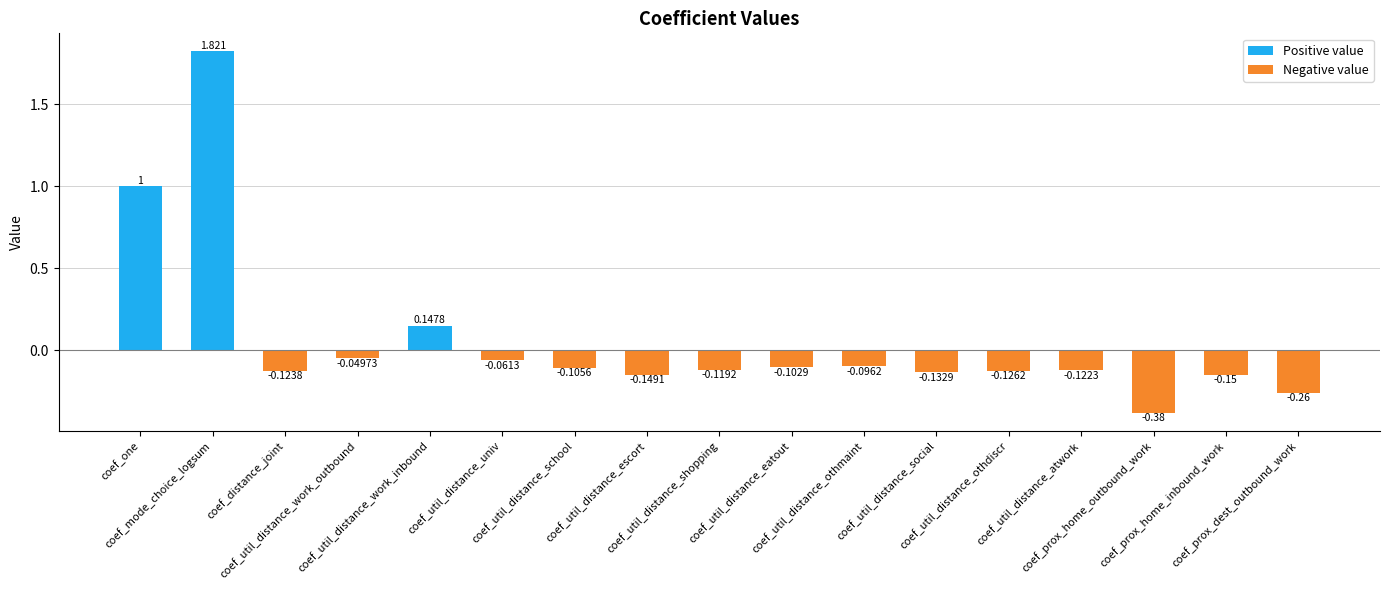

What value does the data have at coef_prox_home_inbound_work?

-0.1